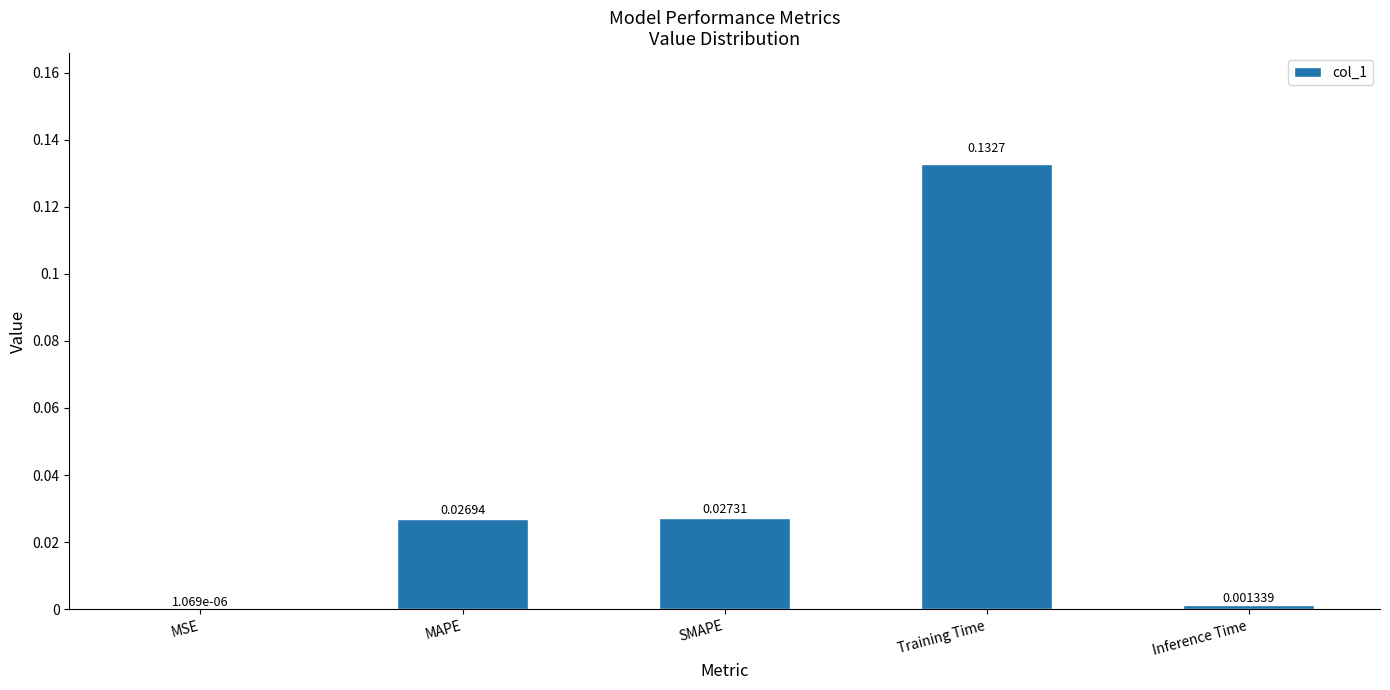

Which has a higher value, SMAPE or MAPE?

SMAPE